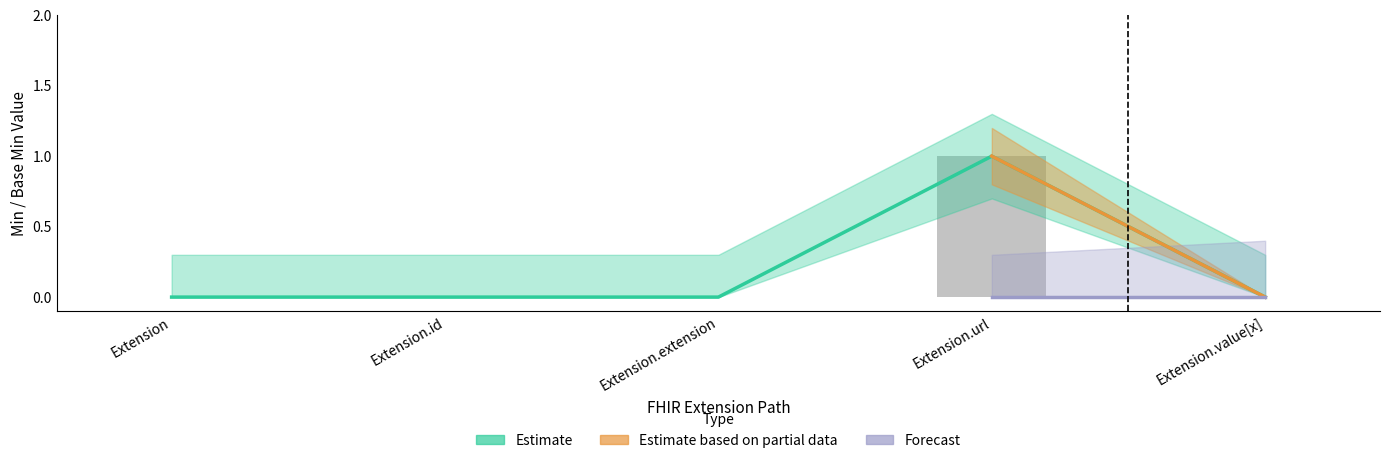

What is the greatest value displayed?

1